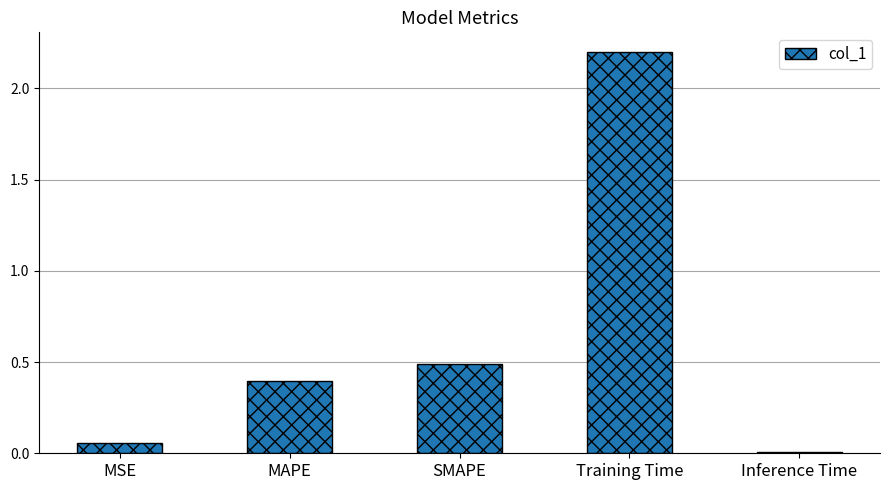

The value at SMAPE is 0.5. True or false?

True